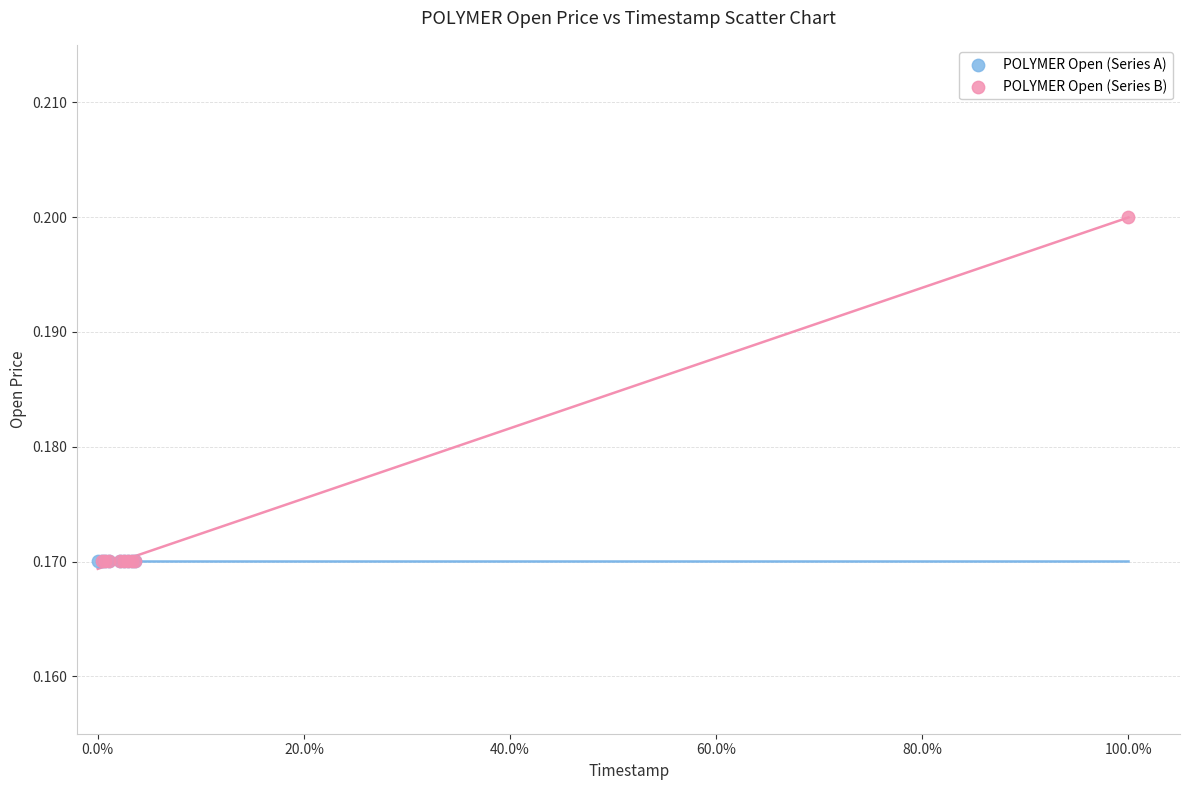

Which series contains the highest Y value?

POLYMER Open (Series B)